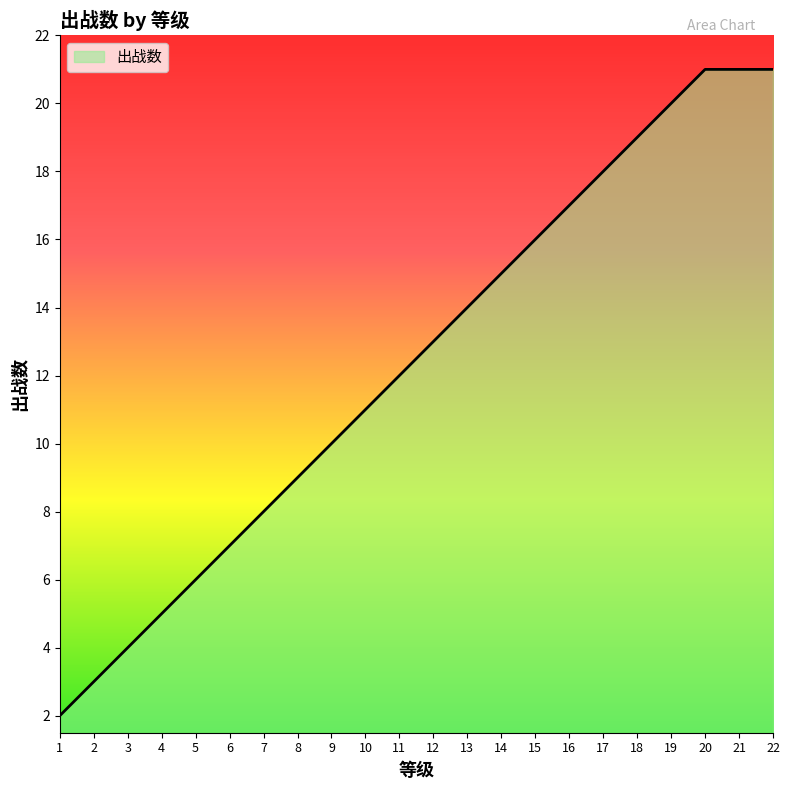

What is the average value?

12